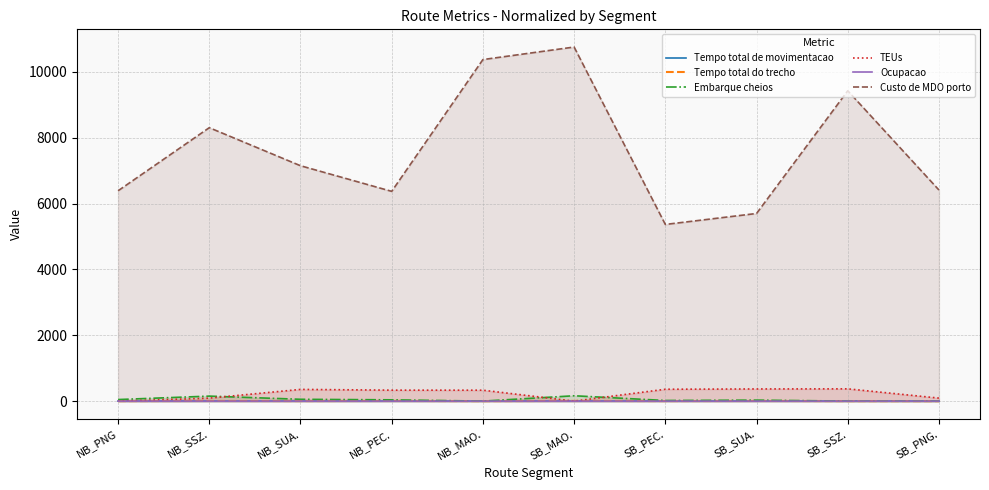

What is the label of the 6th point from the right?

NB_MAO.